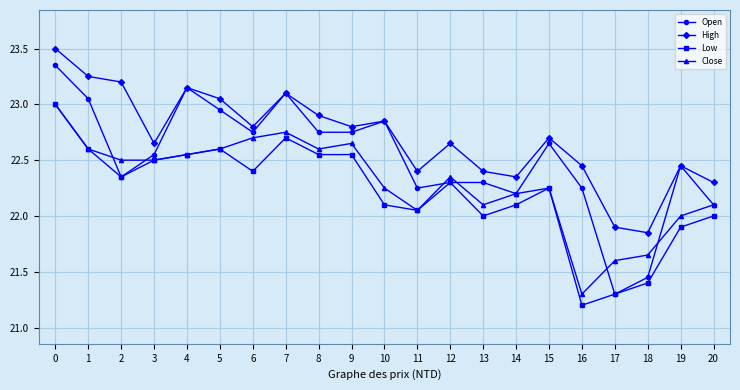

What value does the Open series have at 13?

22.3